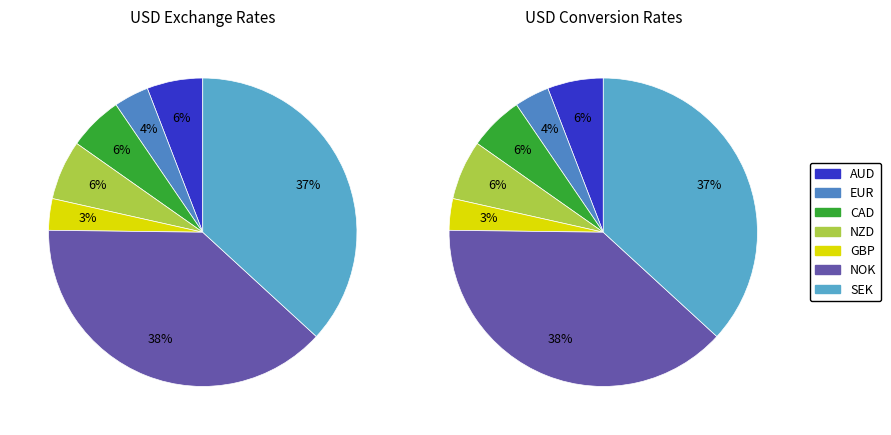

Does SEK represent more than half of the total?

No